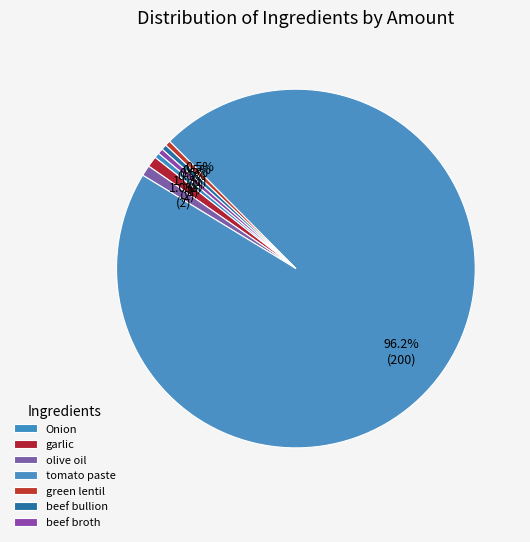

What portion of the pie excludes Onion?

99.5%